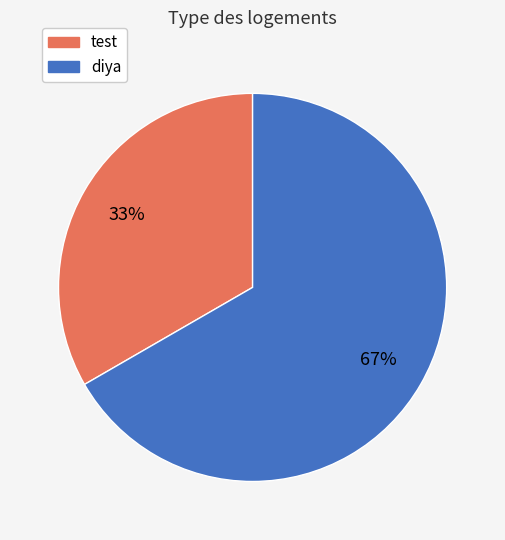

Which slice is the smallest?

test